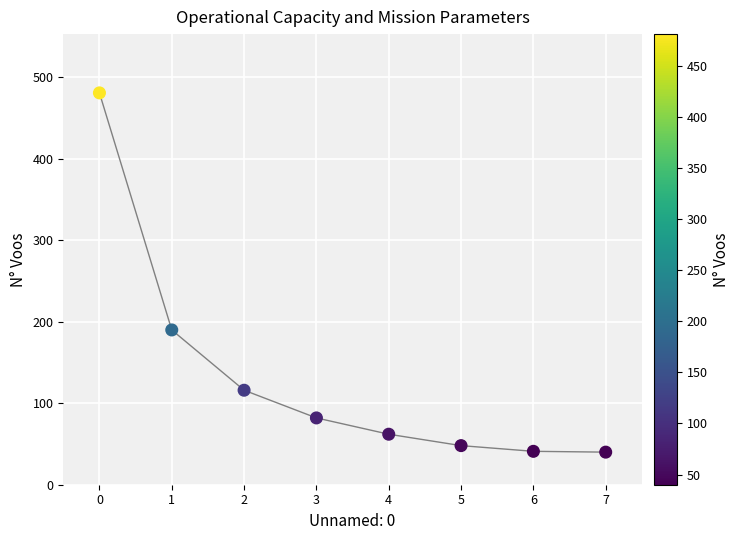

What is the change in value from 0 to 4?

-419